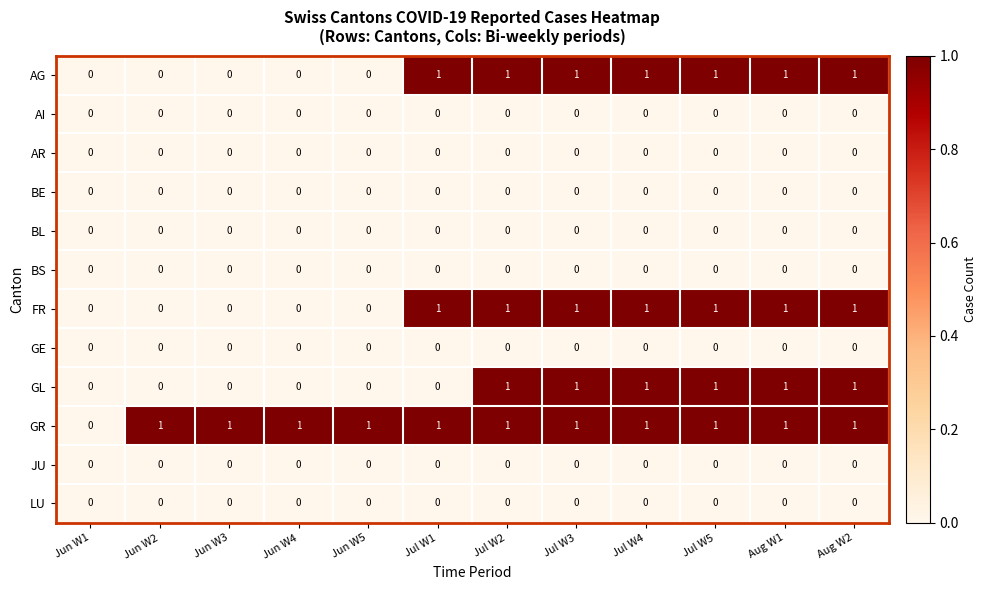

True or false: BS has a value of 0 at Jul W3.

True